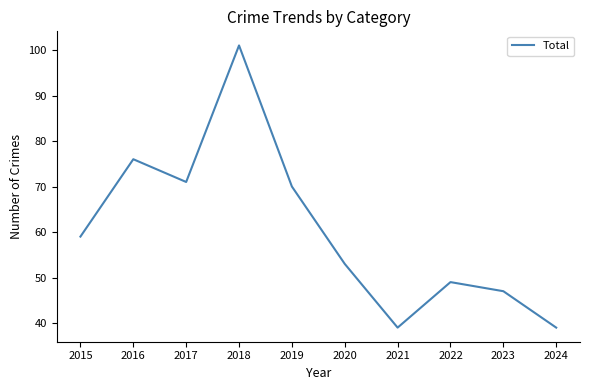

What is the difference between the maximum and minimum values?

62